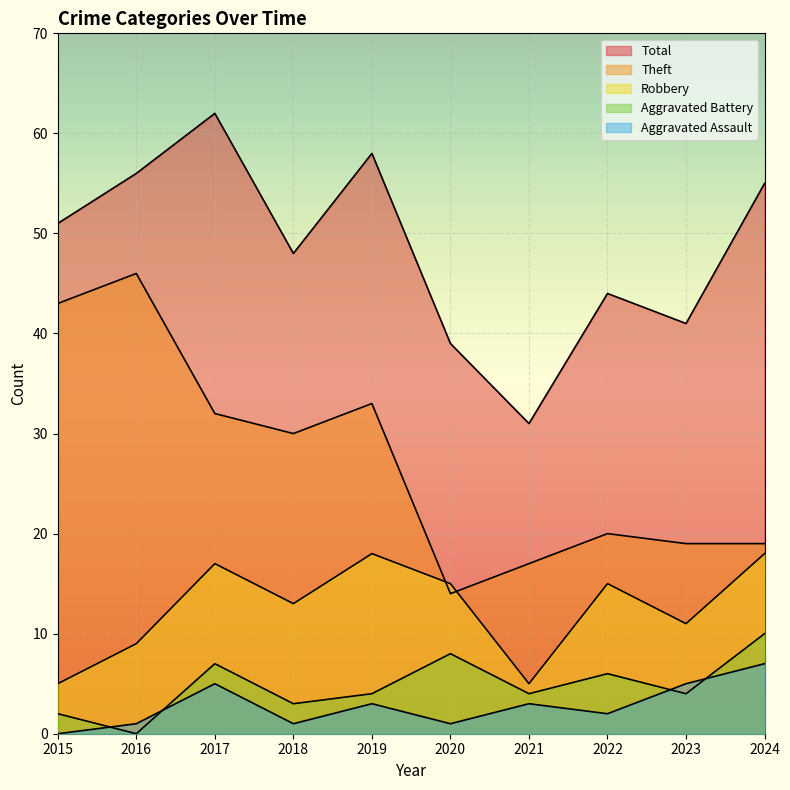

Which has a higher value, 2022 or 2021?

2022